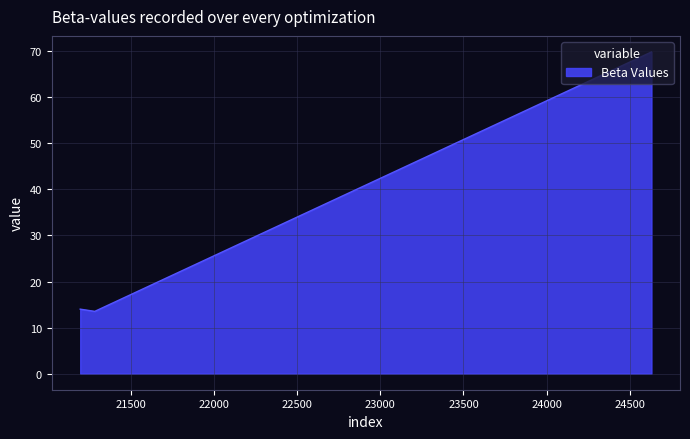

What is the minimum value shown in the chart?

13.5